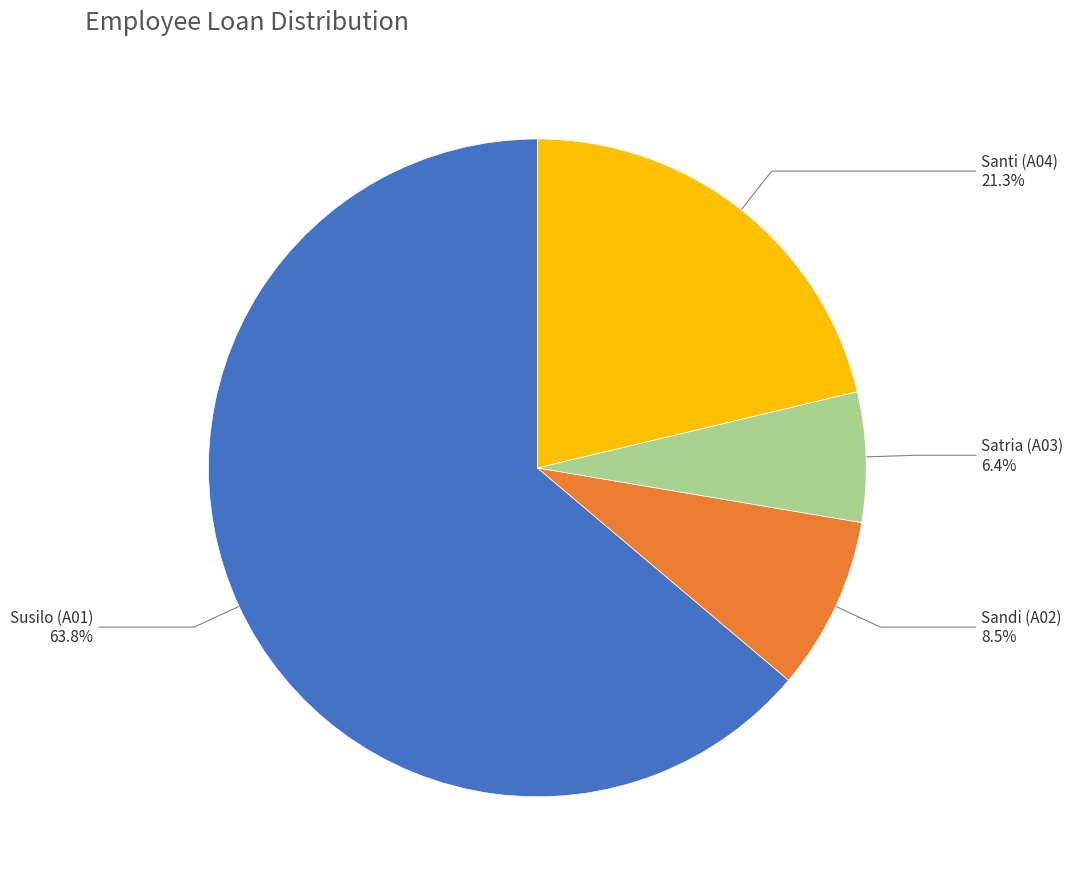

How many slices are in this pie chart?

4